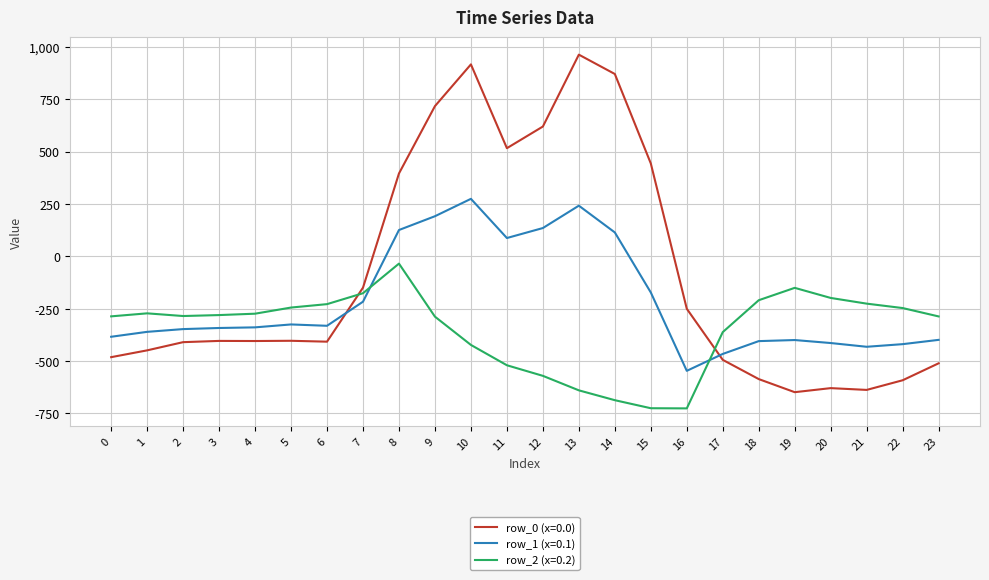

What is the spread (max minus min) of values at 23?

223.9